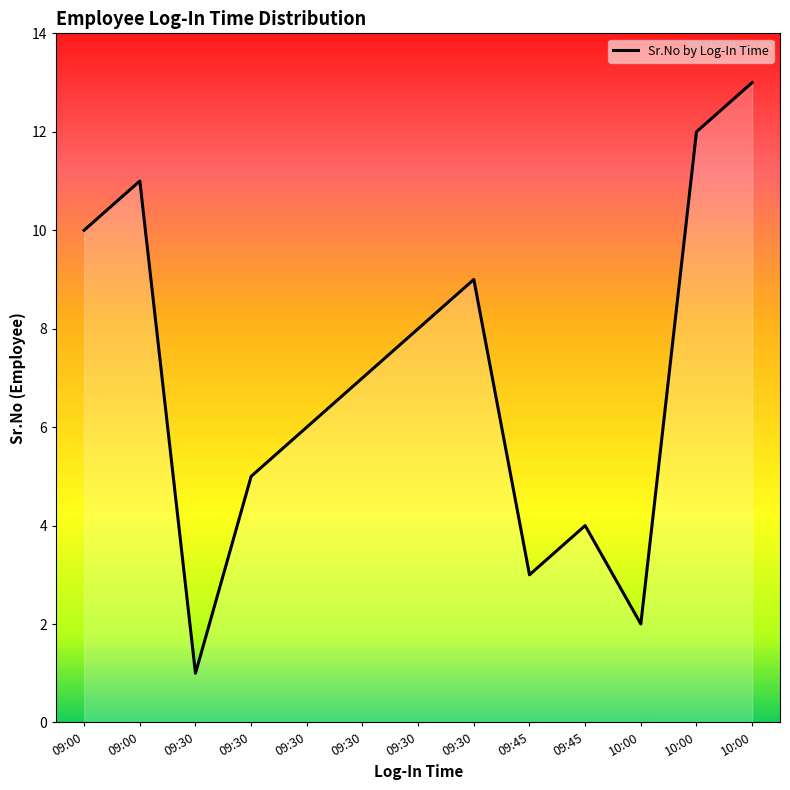

Does the chart display data point markers on the line(s)?

No